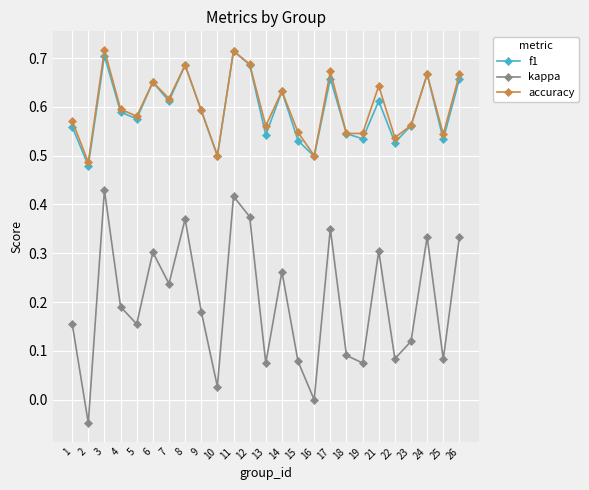

Is it true that accuracy equals 0.9 at 13?

False